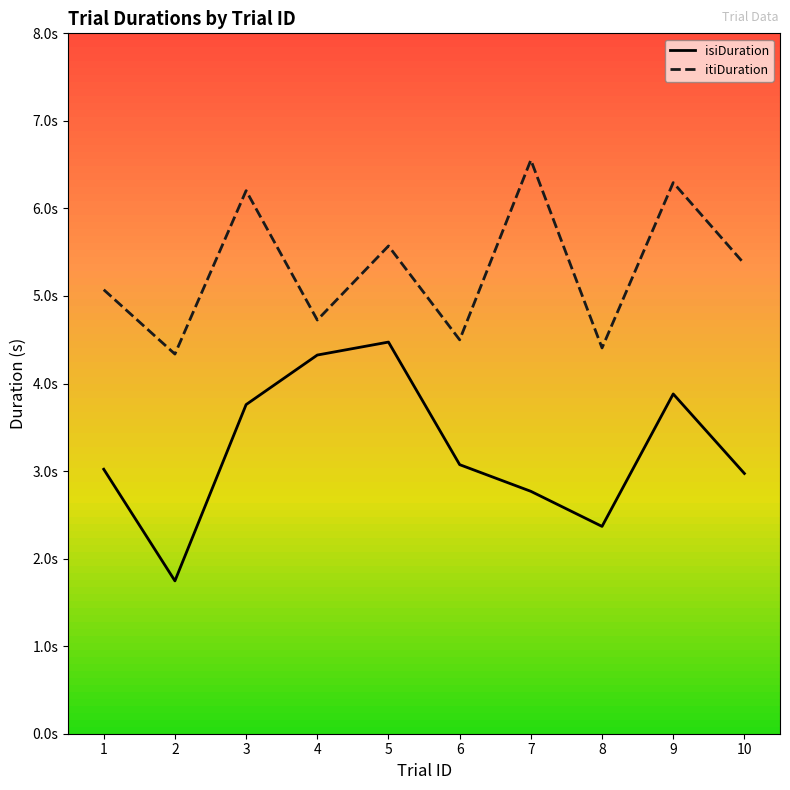

What are all the series names shown in the legend?

isiDuration, itiDuration